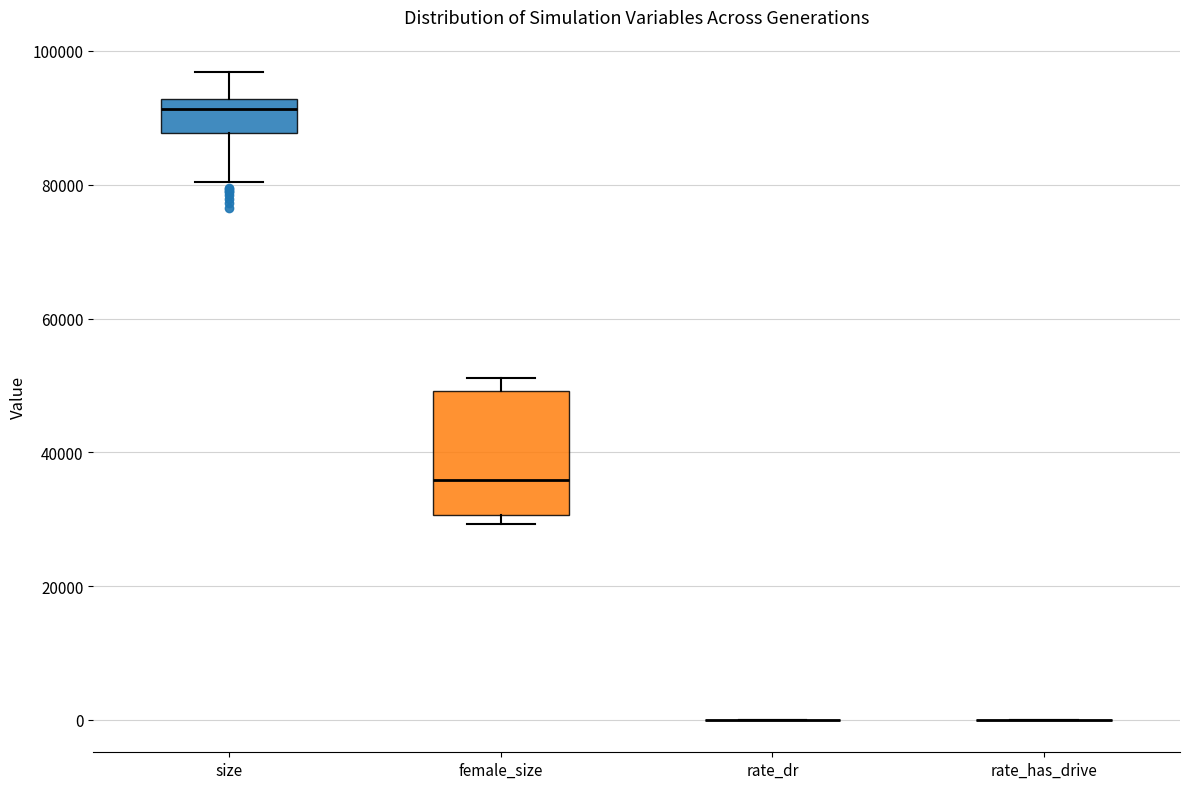

Comparing the boxes themselves (not the whiskers), which one is the tallest?

female_size